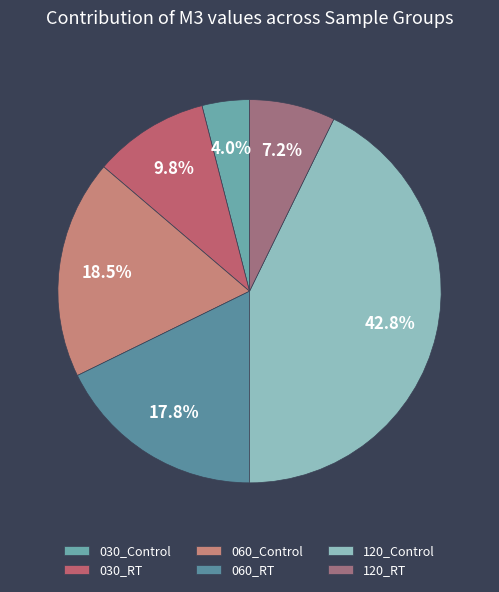

The 060_RT slice represents 8% of the pie. True or false?

False